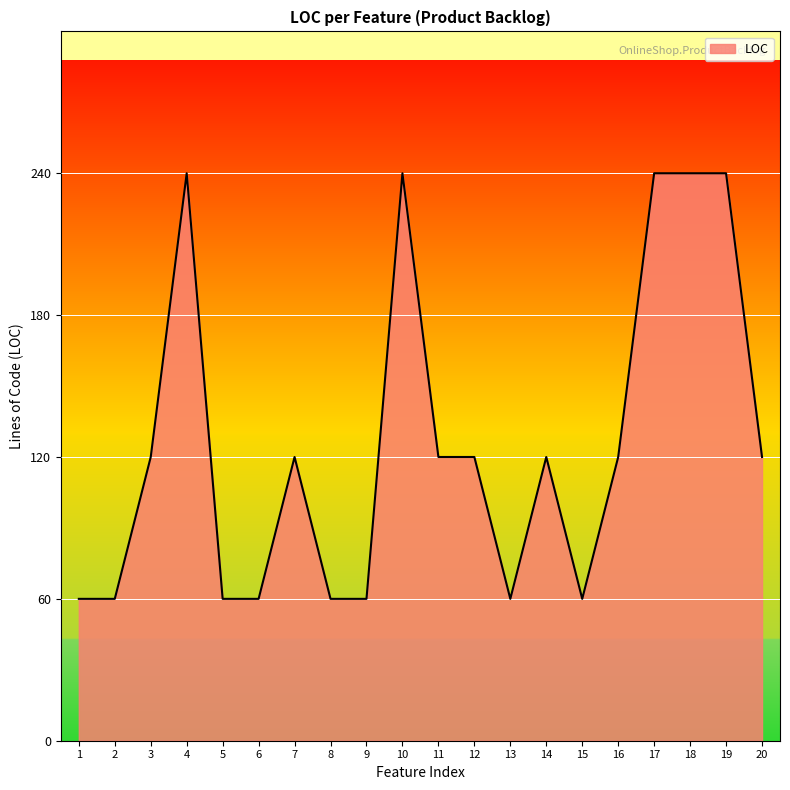

The value at 3 is 120. True or false?

True